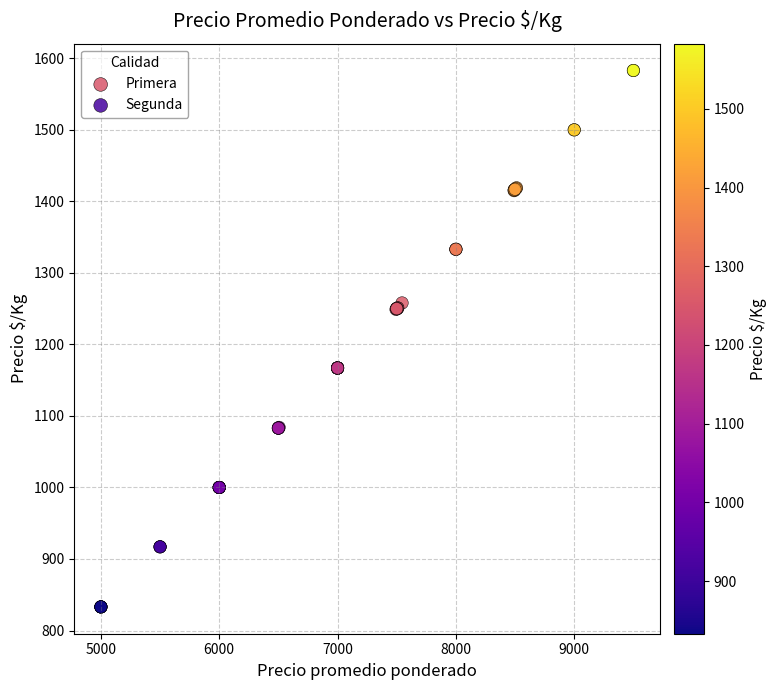

Which series contains the highest Y value?

Primera